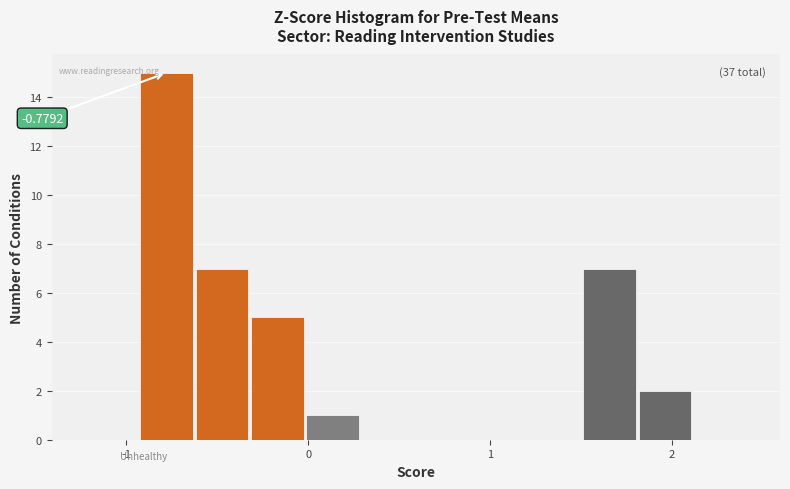

Around what value on the x-axis is the tallest bar? Give the approximate position of its centre, as read against the axis.

-0.8